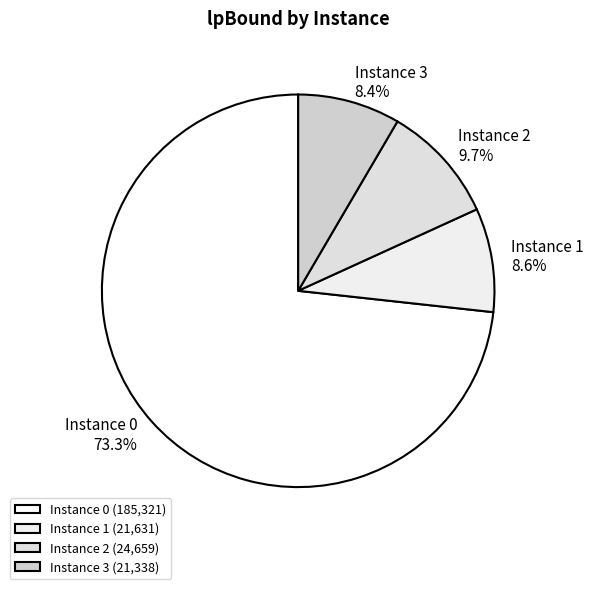

Is there any slice that represents more than half of the pie?

Yes